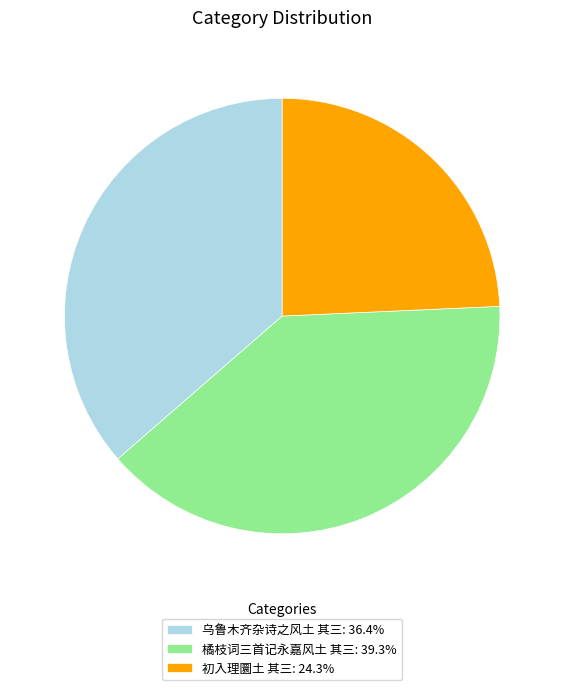

What is the ratio of the value at 乌鲁木齐杂诗之风土 其三 to the value at 橘枝词三首记永嘉风土 其三?

0.9